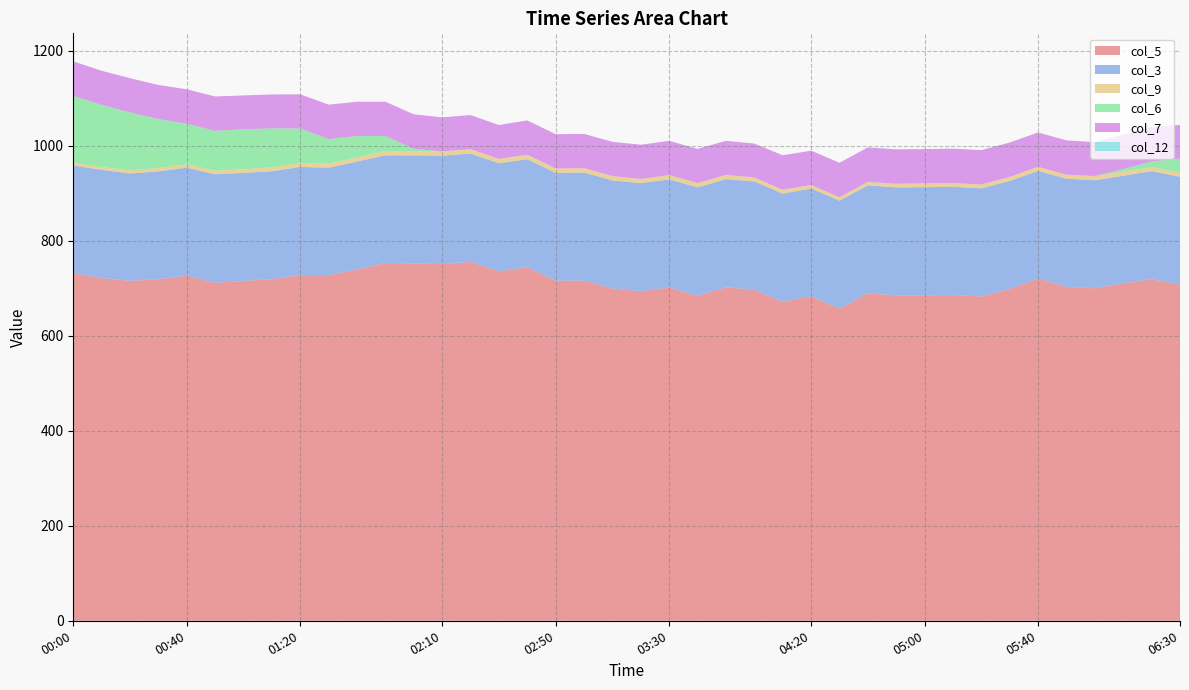

Reading left to right, transcribe all the data shown in this chart.

col_5: 732.1	721.5	715.8	719.2	726.7	711.7	715.8	719.4	728.1	728.0	739.8	753.6	752.6	750.9	755.8	736.0	744.4	716.0	716.2	699.6	694.0	701.7	684.4	702.2	696.9	671.7	683.0	657.3	689.6	685.1	685.4	685.9	682.9	698.7	720.5	703.3	700.1	710.3	719.3	707.8
col_3: 226.6	228.1	226.0	227.2	227.5	228.6	227.3	227.2	227.6	226.1	227.2	226.6	227.5	228.5	228.2	227.3	227.6	227.0	227.6	227.7	227.5	227.7	228.2	227.8	228.2	227.8	227.3	227.4	227.3	227.5	227.6	228.1	227.6	227.6	226.7	227.5	227.6	226.9	227.5	227.2
col_9: 5.5	5.8	6.3	7.0	7.1	7.4	7.8	8.0	8.1	8.8	8.8	9.1	8.9	8.8	9.0	9.3	9.4	9.4	9.3	9.2	8.9	9.0	9.2	9.0	8.4	8.1	7.4	7.2	7.3	7.7	8.1	7.8	8.2	8.3	8.8	8.4	8.8	8.4	8.2	8.7
col_6: 141.3	130.8	122.4	103.1	85.3	84.0	84.0	82.2	72.8	51.5	44.9	31.4	5.0	0.0	0.0	0.0	0.0	0.0	0.0	0.0	0.0	0.0	0.0	0.0	0.0	0.0	0.0	0.0	0.0	0.0	0.0	0.0	0.0	0.0	0.0	0.0	0.0	5.4	12.3	29.5
col_7: 72.6	72.0	72.0	71.8	72.5	72.4	71.3	71.6	71.9	72.4	72.3	72.3	72.4	71.9	71.9	71.3	72.3	72.2	72.1	72.1	72.1	72.3	71.8	71.7	71.4	72.6	72.3	72.6	72.6	72.5	72.2	72.4	72.4	72.5	72.3	72.4	71.5	72.7	72.5	70.8
col_12: 0.0	0.0	0.0	0.0	0.0	0.0	0.0	0.0	0.0	0.0	0.0	0.0	0.0	0.0	0.0	0.0	0.0	0.0	0.0	0.0	0.0	0.0	0.0	0.0	0.0	0.0	0.0	0.0	0.0	0.0	0.0	0.0	0.0	0.0	0.0	0.0	0.0	0.0	0.0	0.0